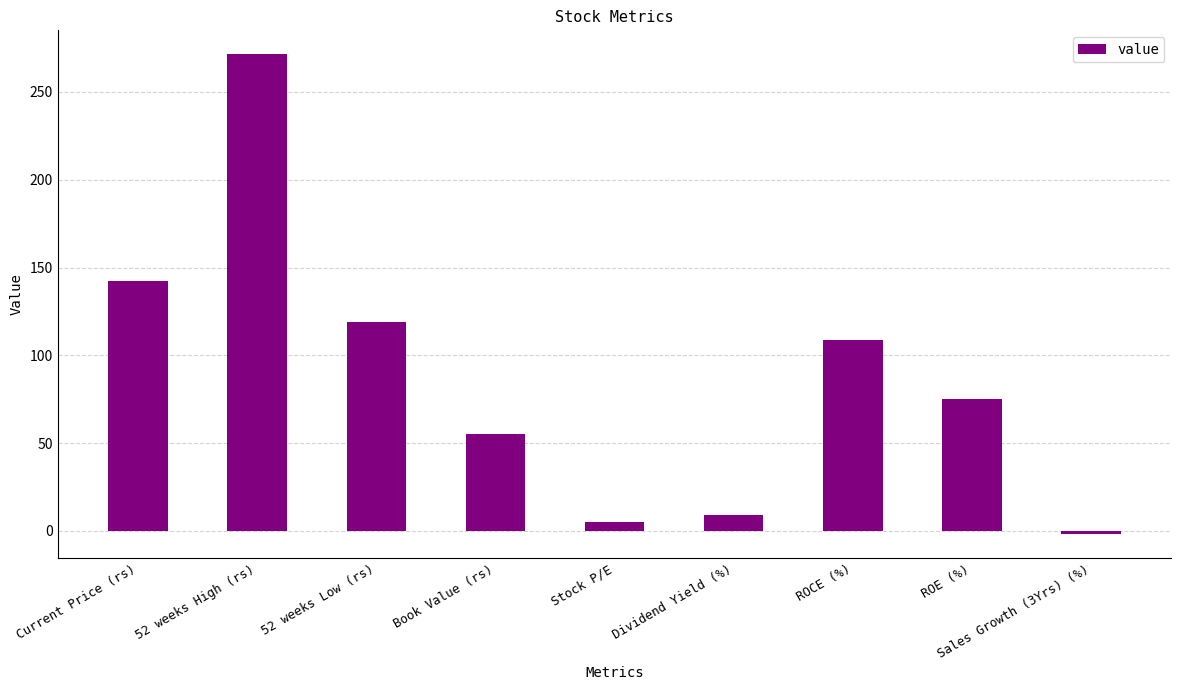

What is the sum of all values?

784.2